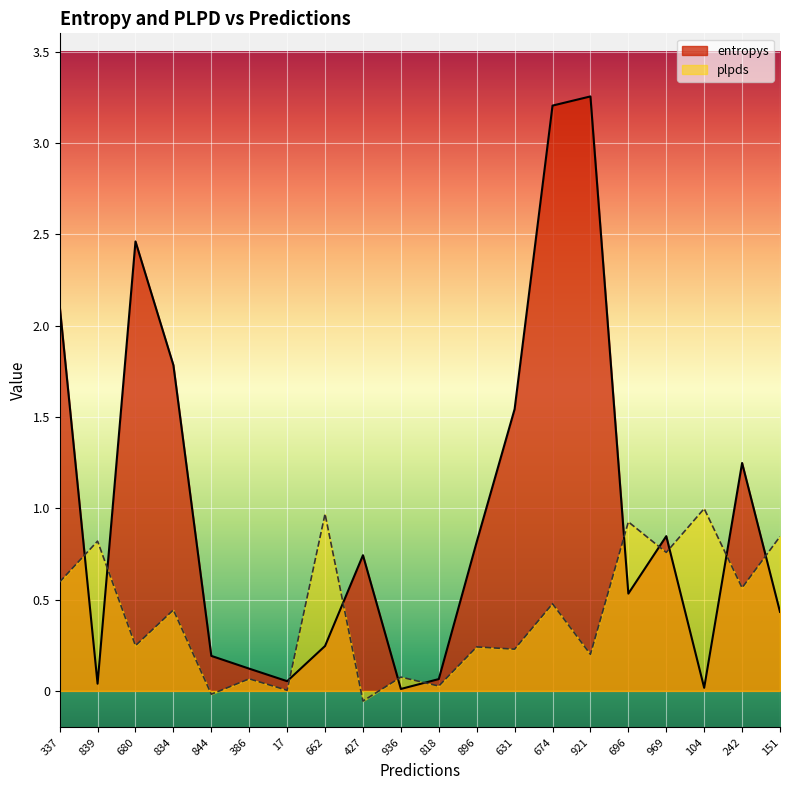

How many series are shown in this chart?

2